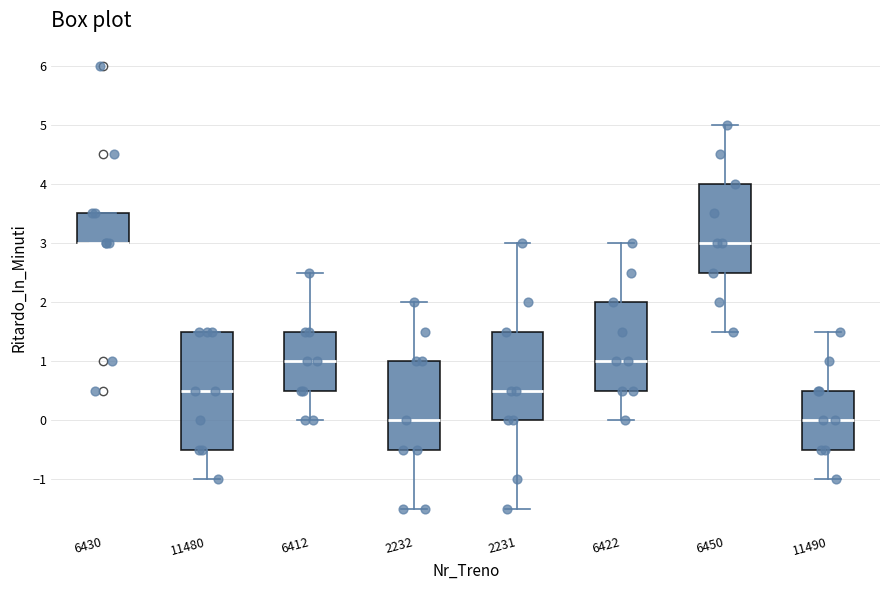

Where does the lower whisker of the box at x = 6450 end on the y-axis? The values are not printed on the chart, so give them approximately, as read against the axis.

1.5